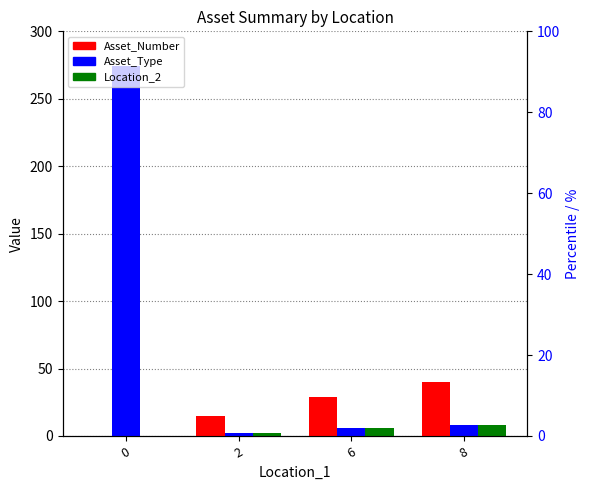

At which label does Asset_Number first exceed 29?

8